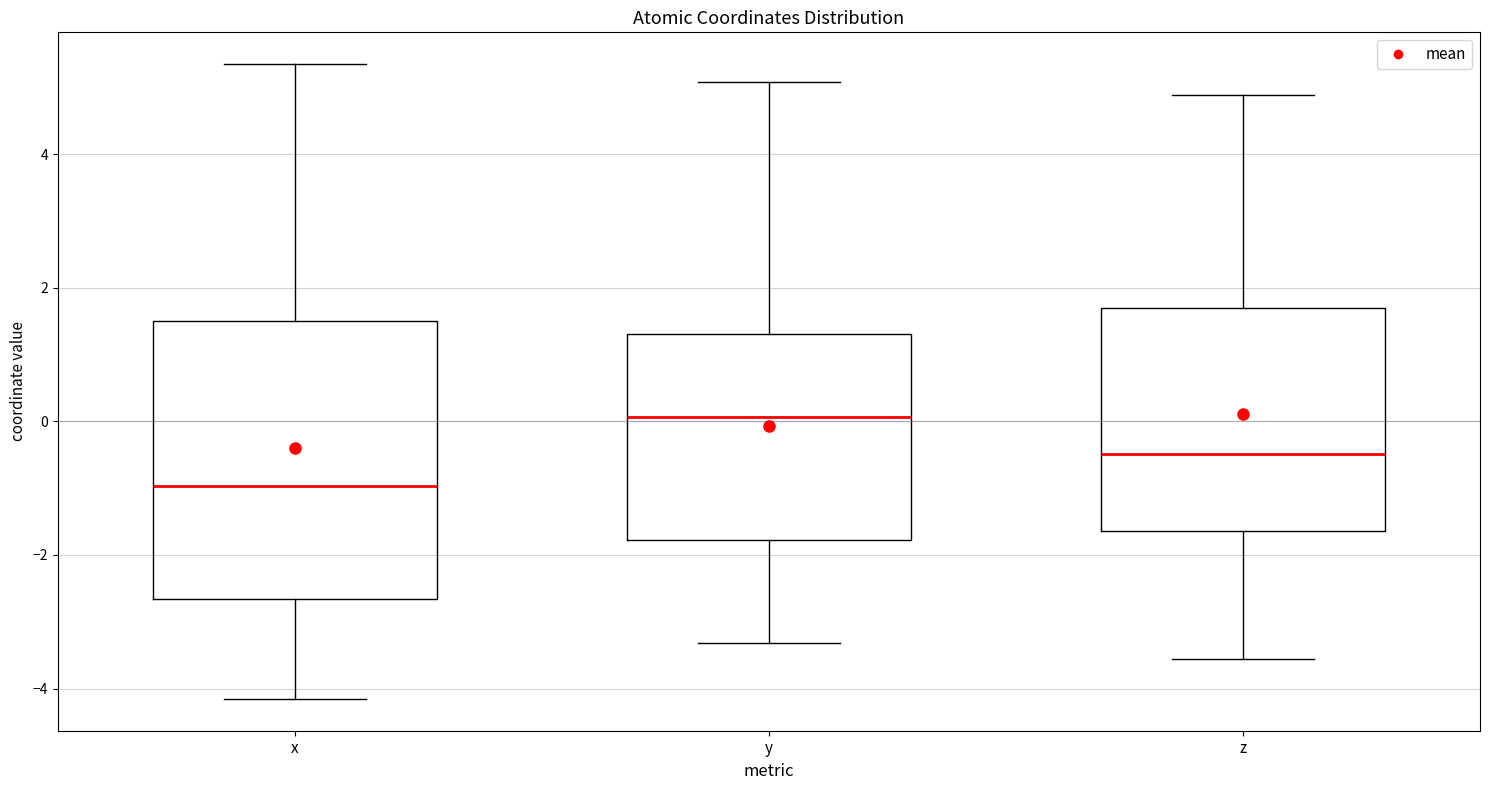

Reading left to right, read every box against the y-axis: the position of its median line, the range the box covers, and the ends of its whiskers. The values are not printed on the chart, so give them approximately, as read against the axis.

x: median -1.0, box -2.6 to 1.6, whiskers -4.2 to 5.4
y: median 0.0, box -1.8 to 1.4, whiskers -3.4 to 5.0
z: median -0.4, box -1.6 to 1.6, whiskers -3.6 to 4.8